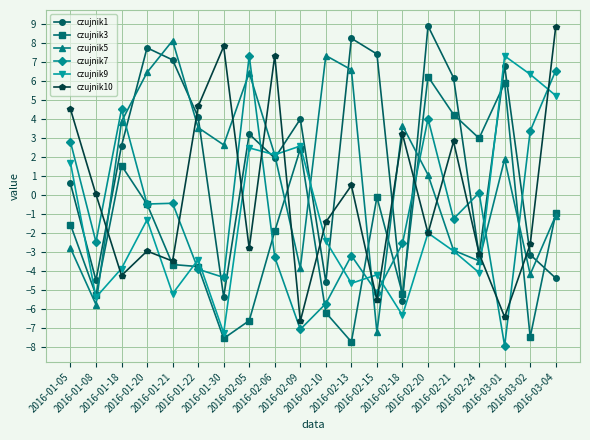

What is the average value of the czujnik7 series?

-1.0